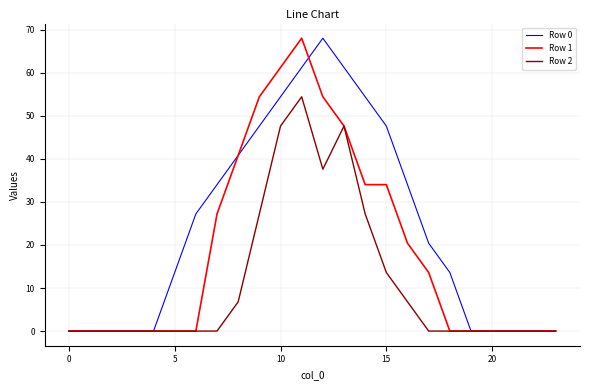

Which series has the largest total across all categories?

Row 0